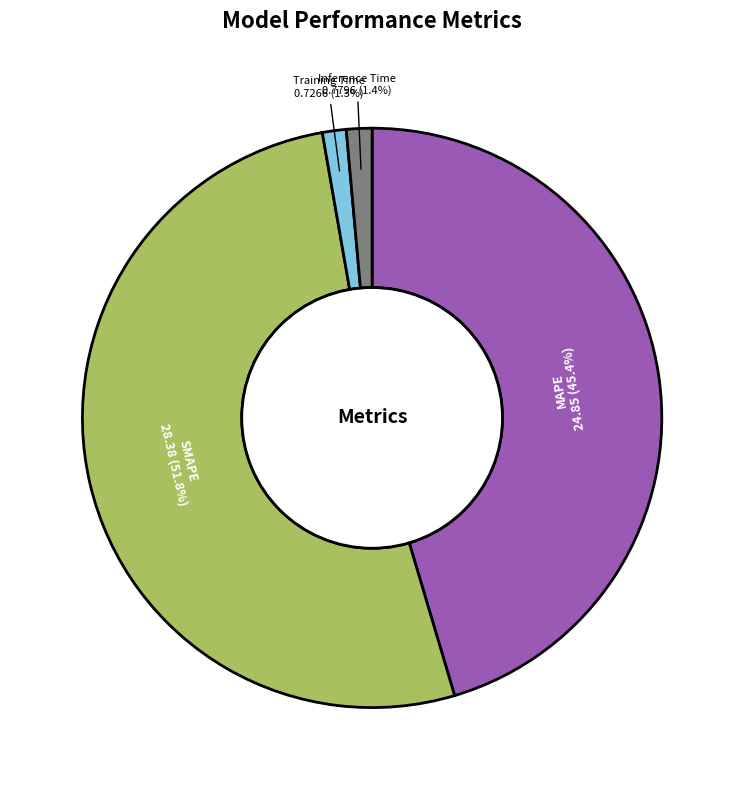

Which slice is the largest?

SMAPE